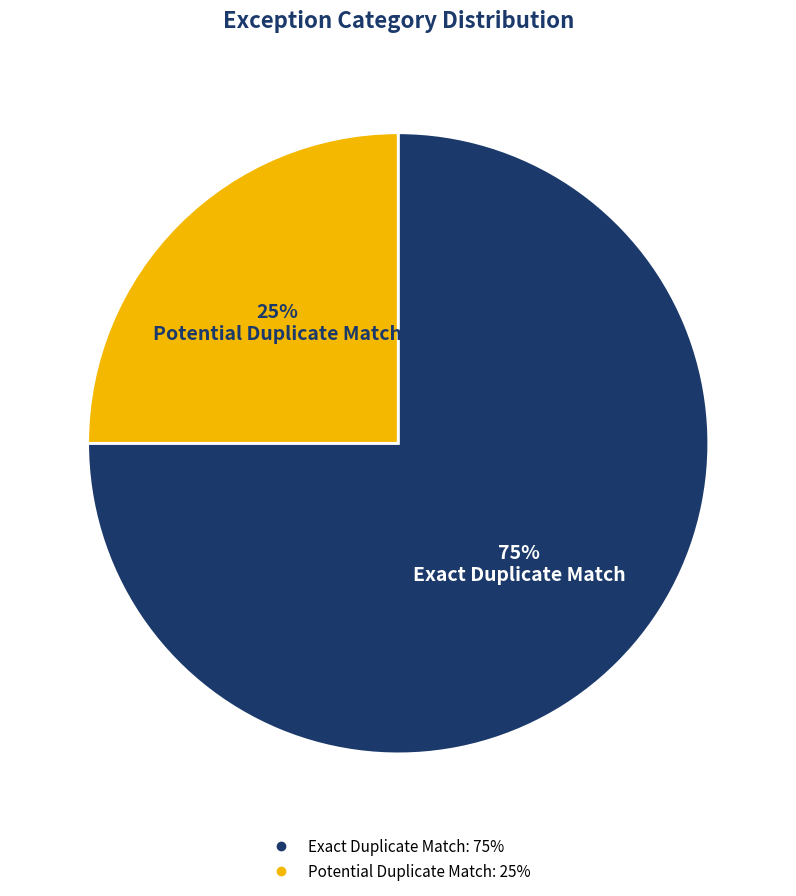

How many slices are in this pie chart?

2